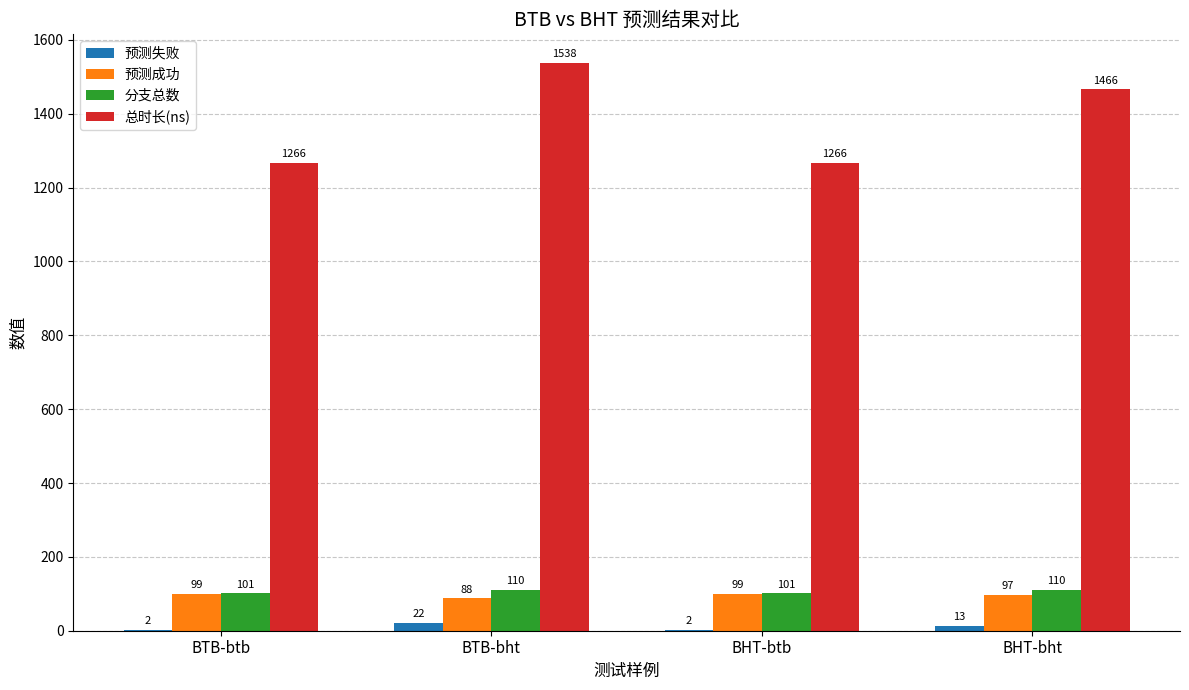

Read the 预测成功 value at BHT-bht.

97